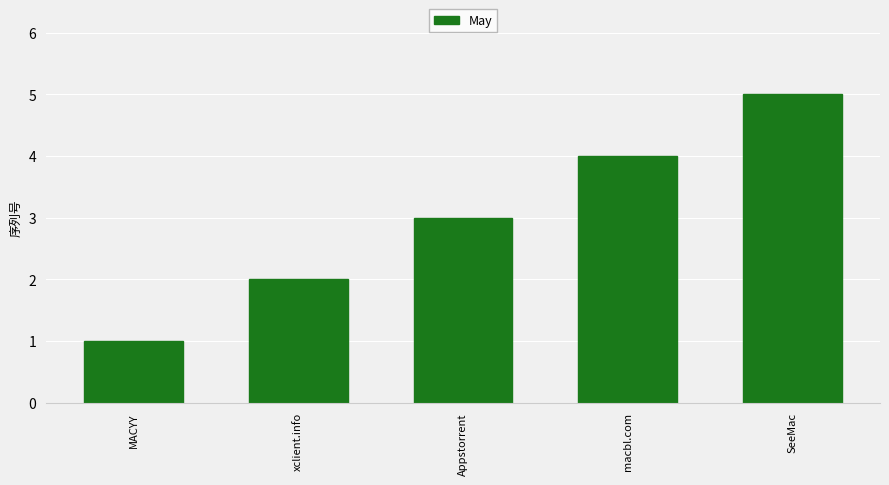

What is the label of the 3rd bar from the left?

Appstorrent